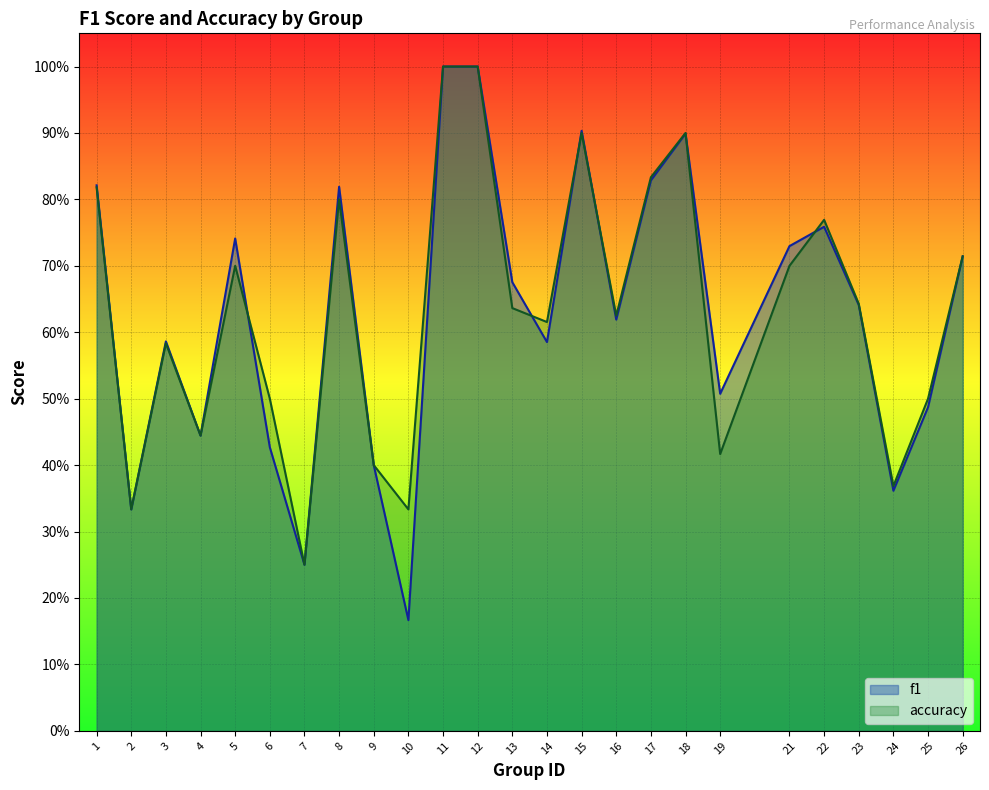

Where do accuracy and f1 first cross each other?

5 and 6